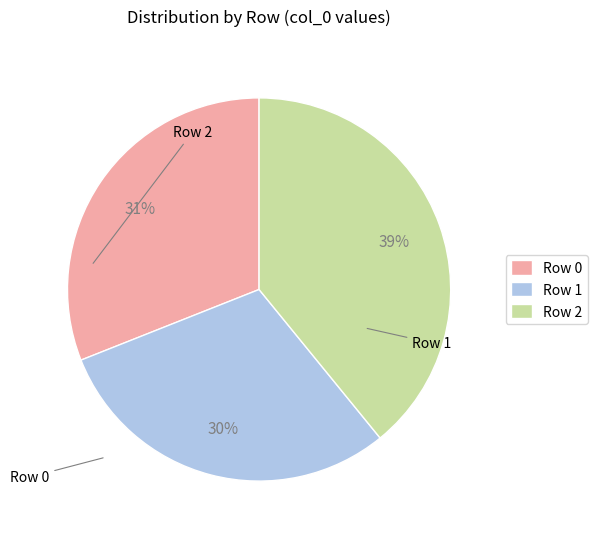

What percentage is the Row 1 slice, to the nearest percent?

30%